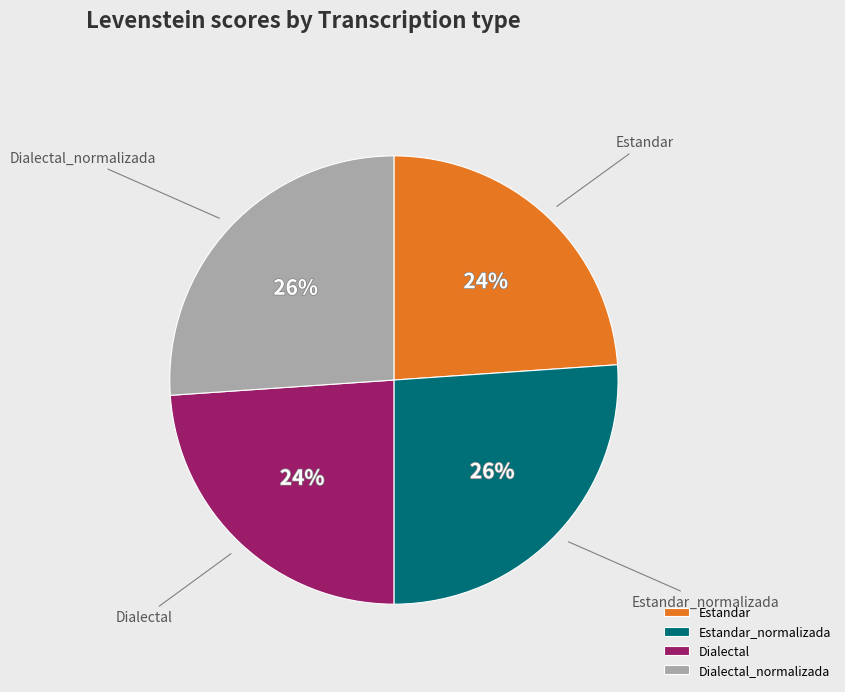

What percentage is the Dialectal_normalizada slice, to the nearest percent?

26%